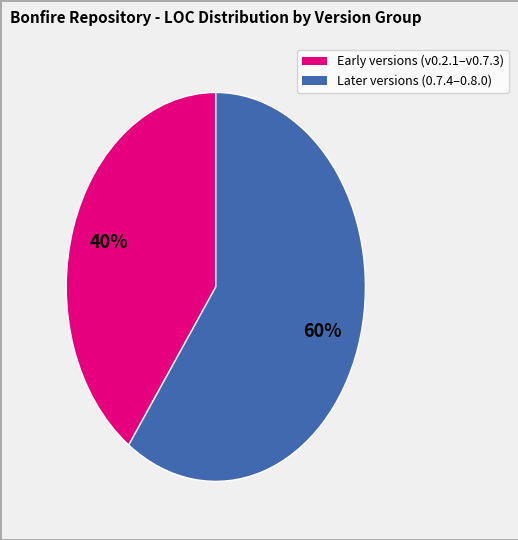

To the nearest percent, what is the average slice percentage?

50%